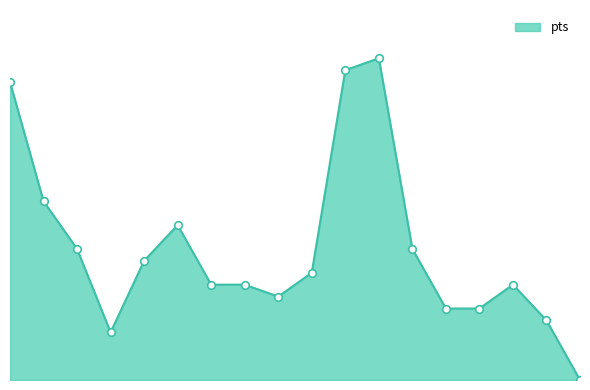

Does the chart have visible grid lines?

No